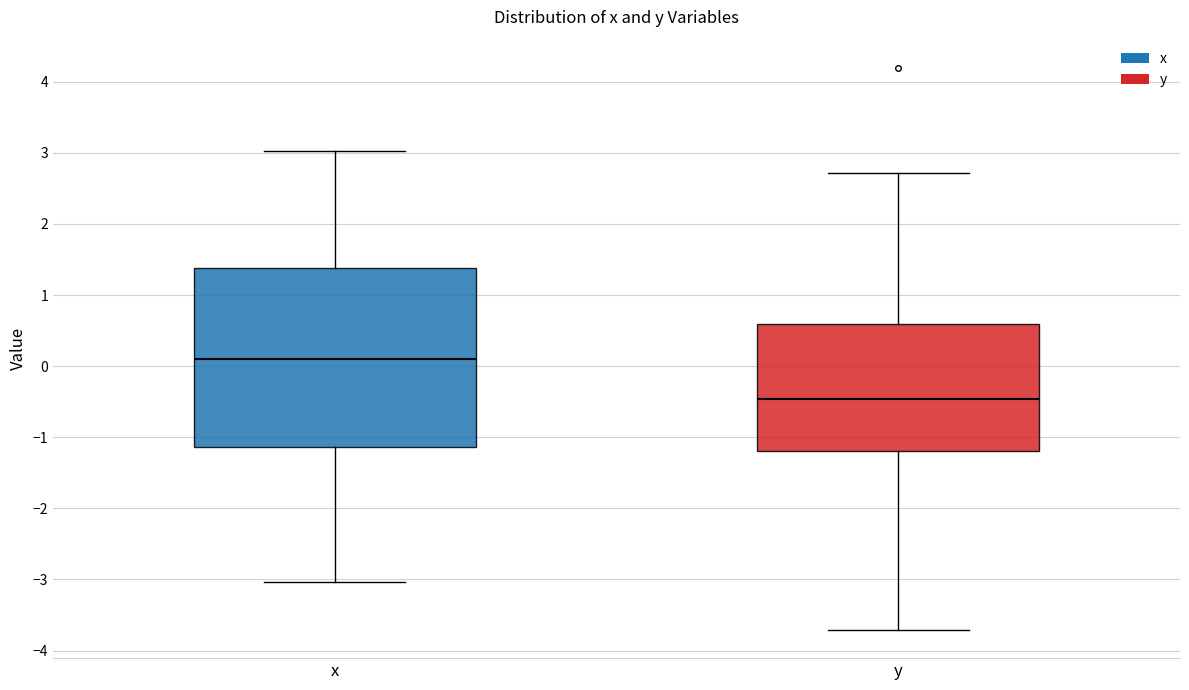

Comparing the boxes themselves (not the whiskers), which one is the tallest?

x